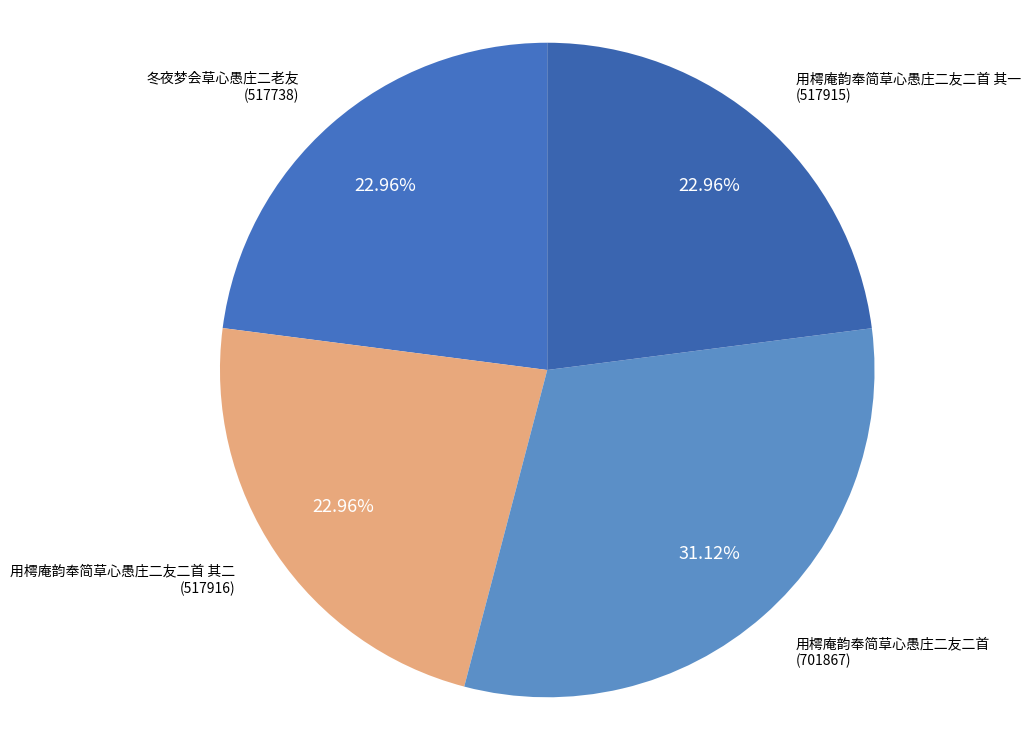

Count the number of slices in the pie.

4